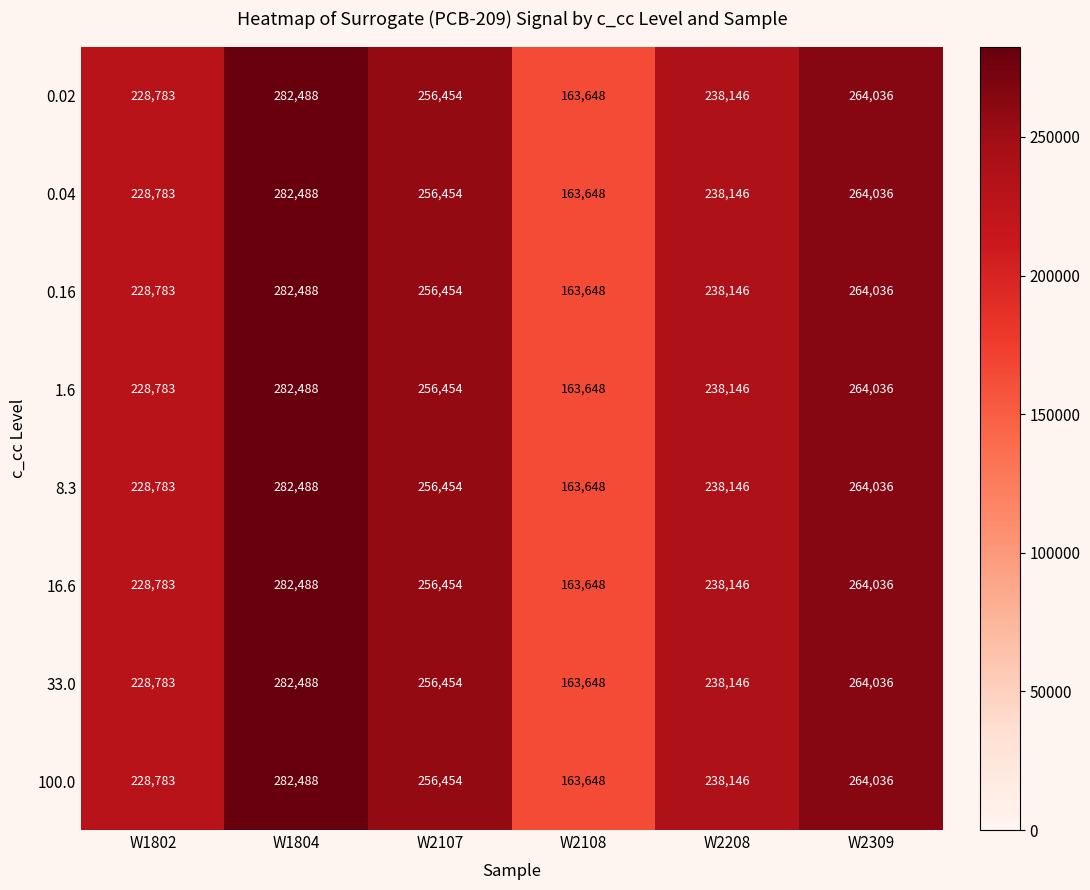

What is the difference between the second highest and second lowest values in the 100.0 series?

35253